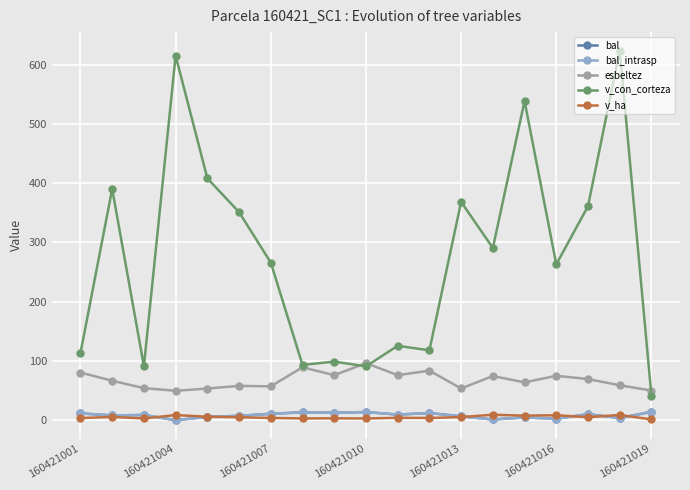

Is this an area chart (filled region under the line)?

No